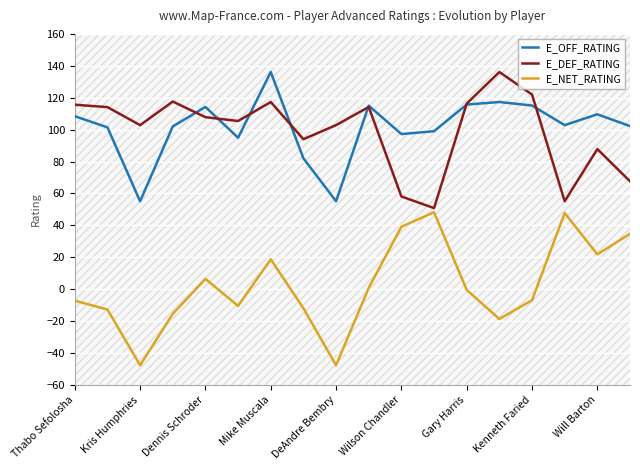

How many interior local valleys does the E_DEF_RATING series have?

5